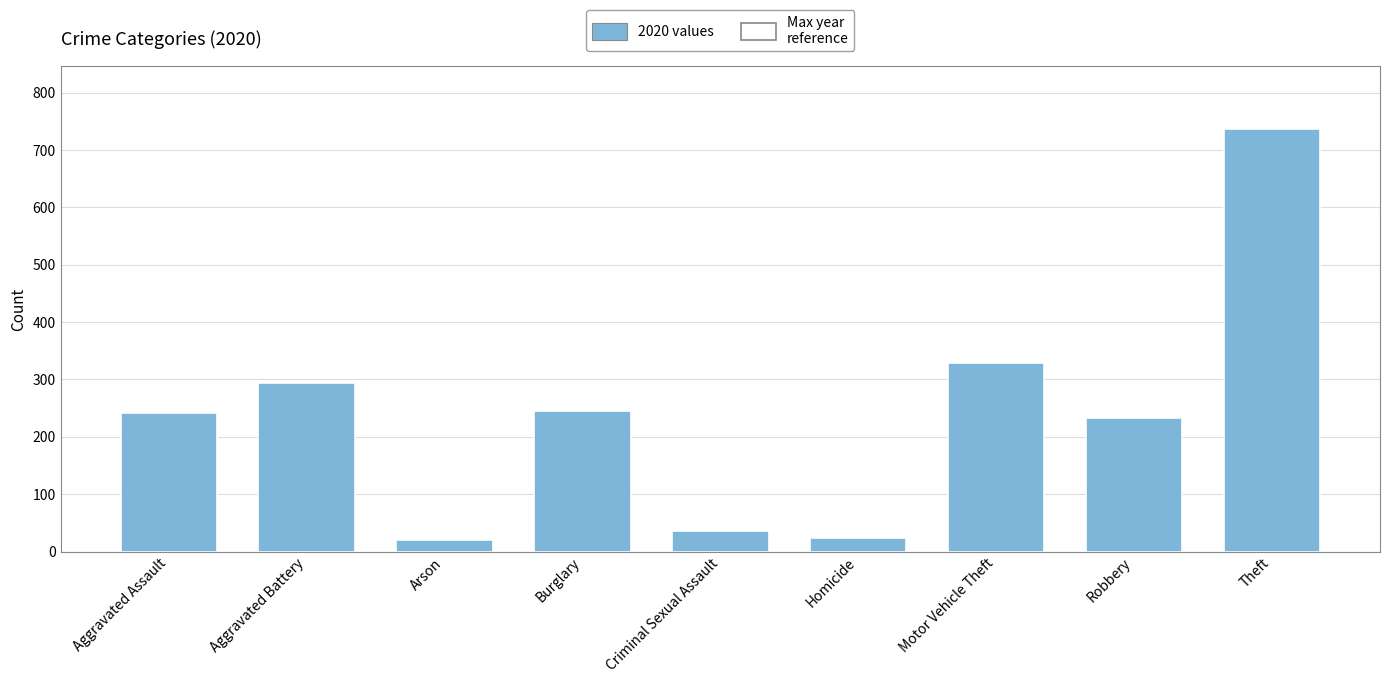

What is the change in value from Homicide to Robbery?

+209